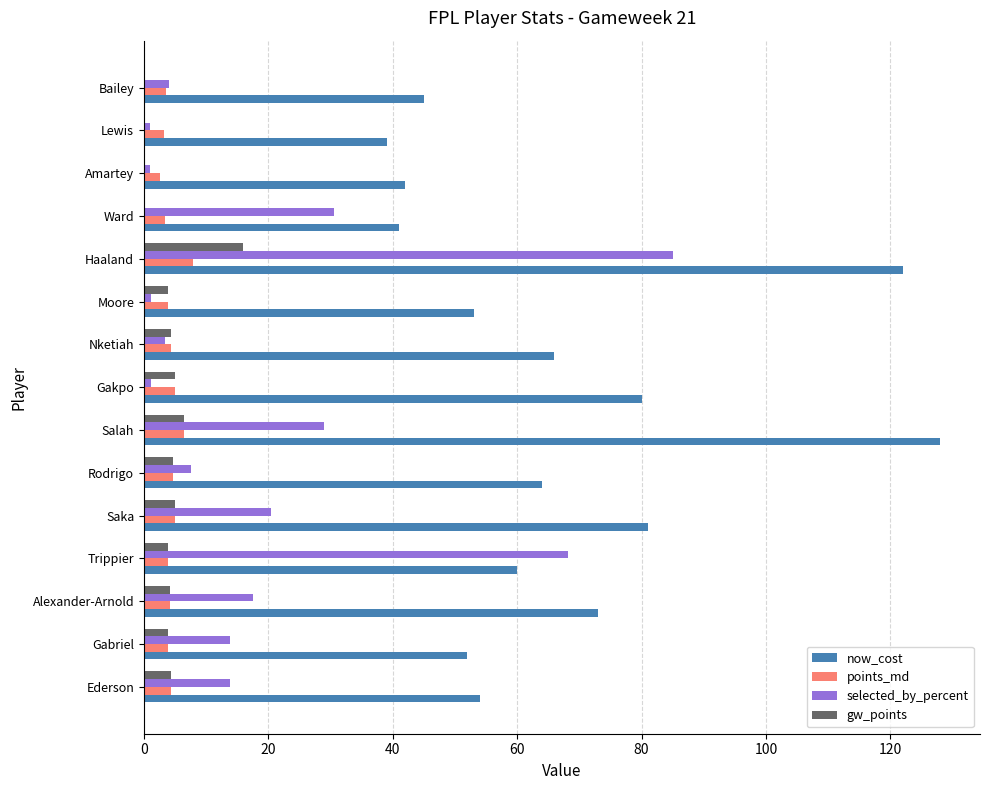

What is the sum of all selected_by_percent values?

297.5